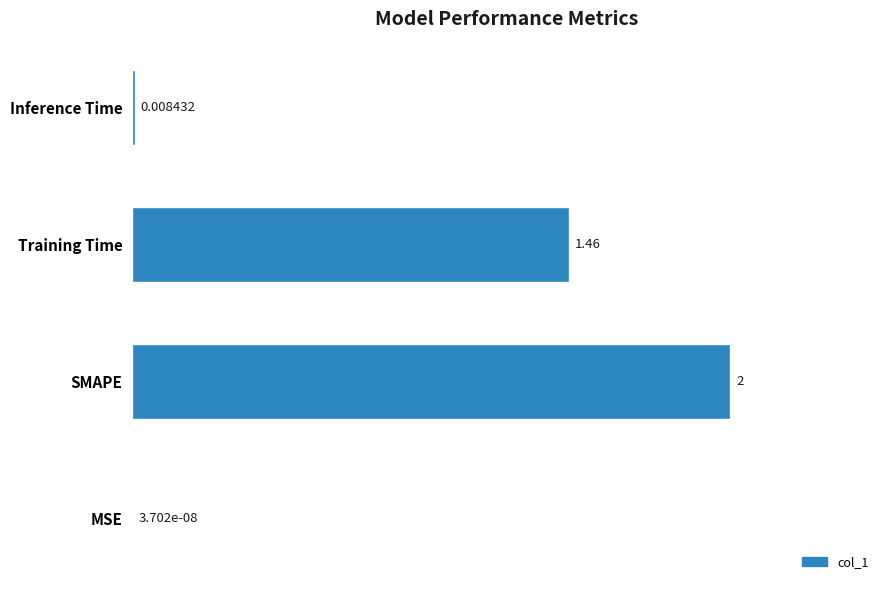

Between SMAPE and MSE, which is larger?

SMAPE